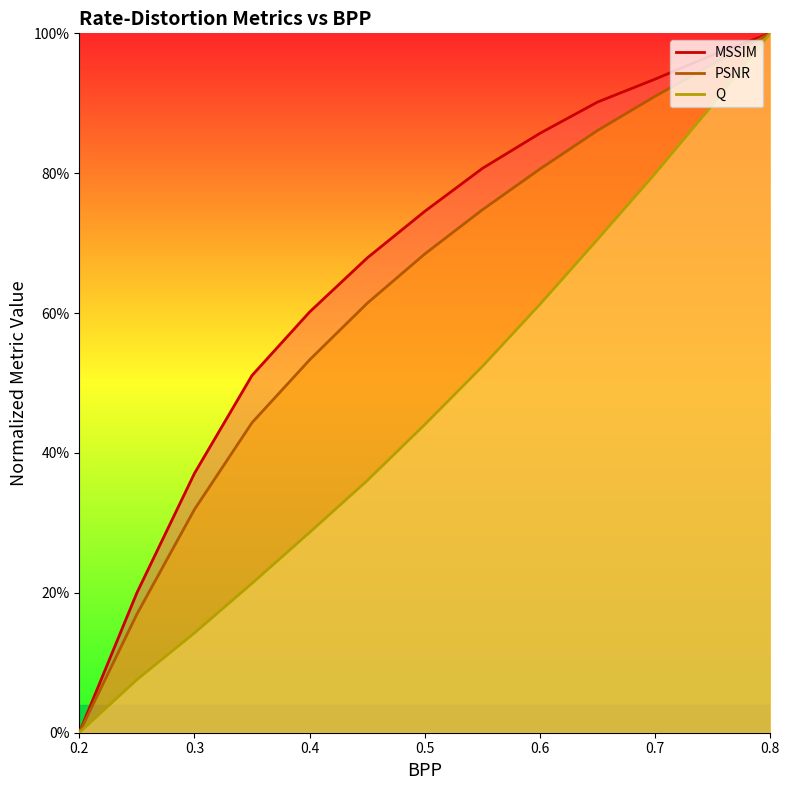

What is the value of the MSSIM line point at the 9th from the left?

0.9